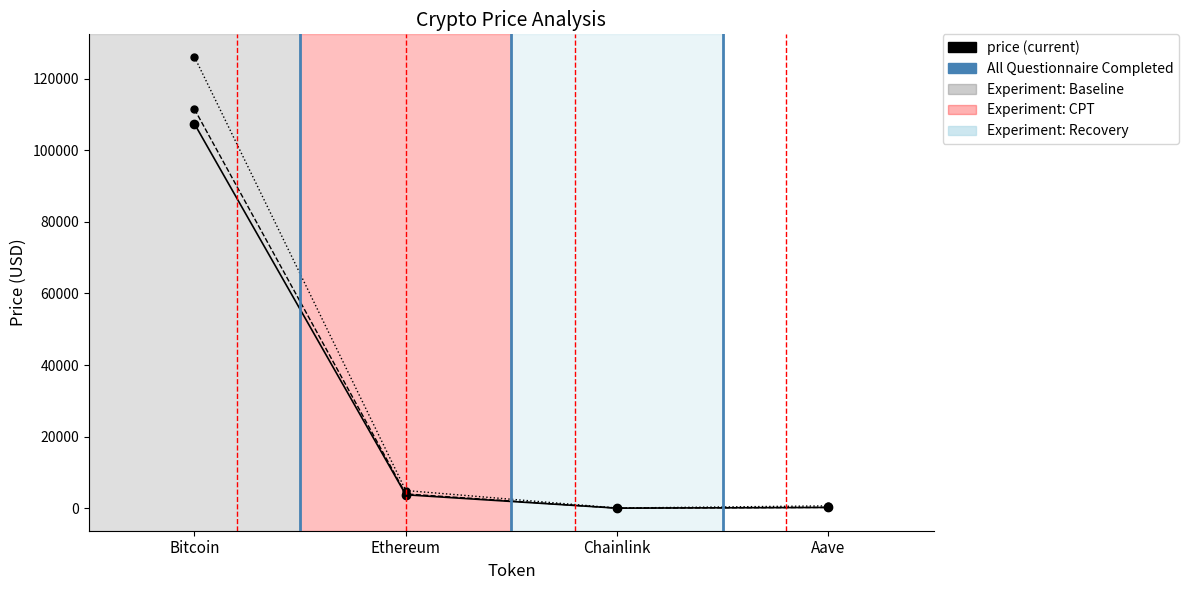

At which category is the sum across all series the highest?

Bitcoin